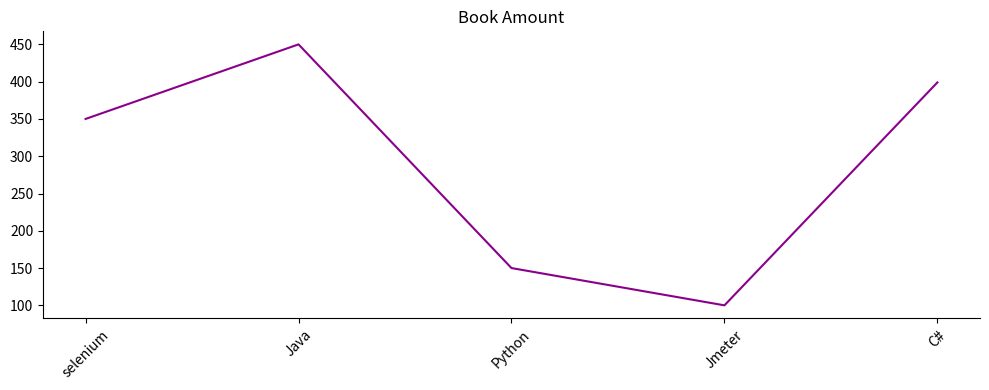

The chart shows a value of 399 at C#. True or false?

True